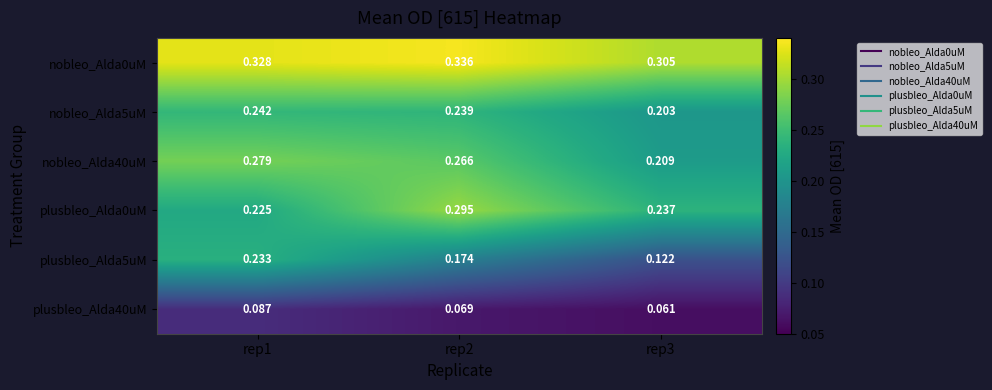

List the series in order of their peak value, lowest first.

plusbleo_Alda40uM, plusbleo_Alda5uM, nobleo_Alda5uM, nobleo_Alda40uM, plusbleo_Alda0uM, nobleo_Alda0uM